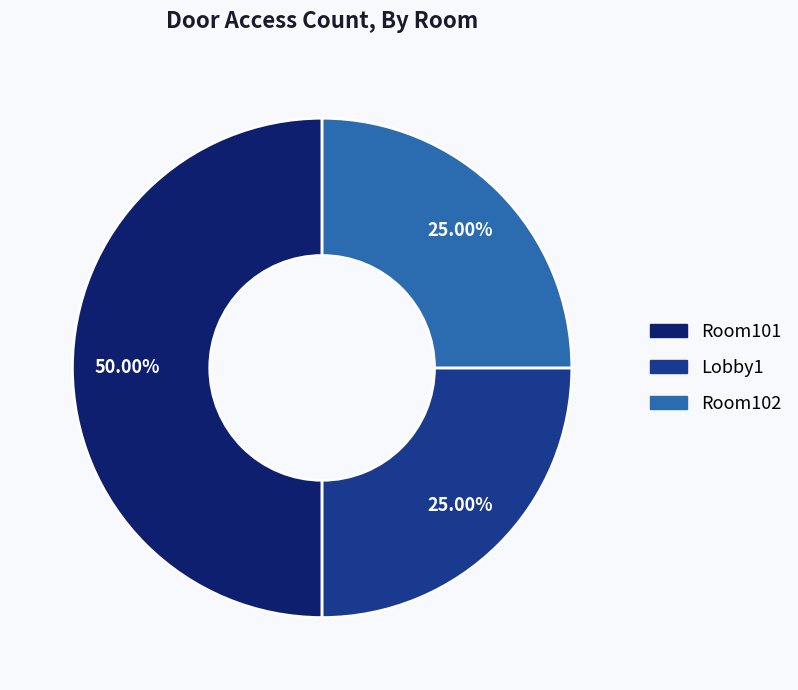

Count the number of slices in the pie.

3